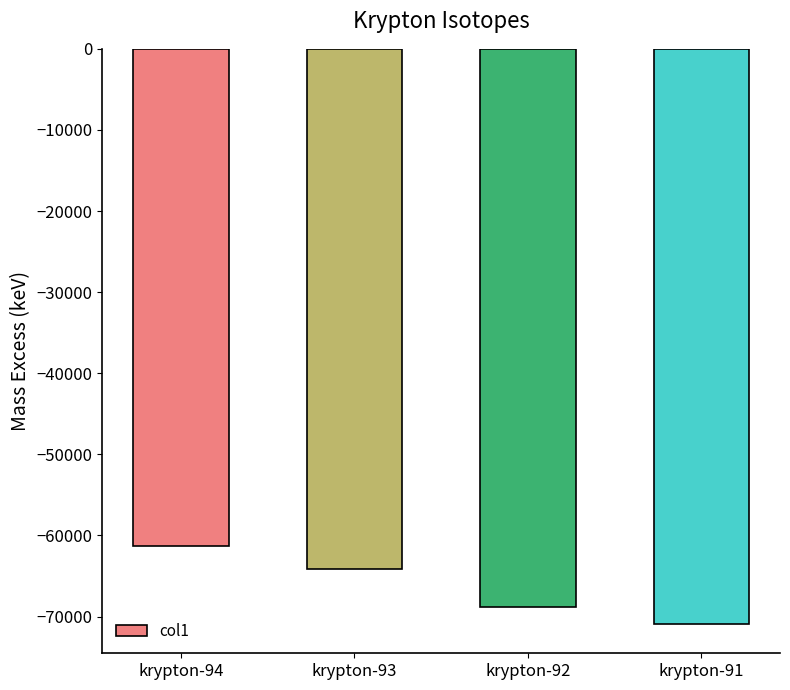

Rank the categories by value from lowest to highest.

krypton-91, krypton-92, krypton-93, krypton-94